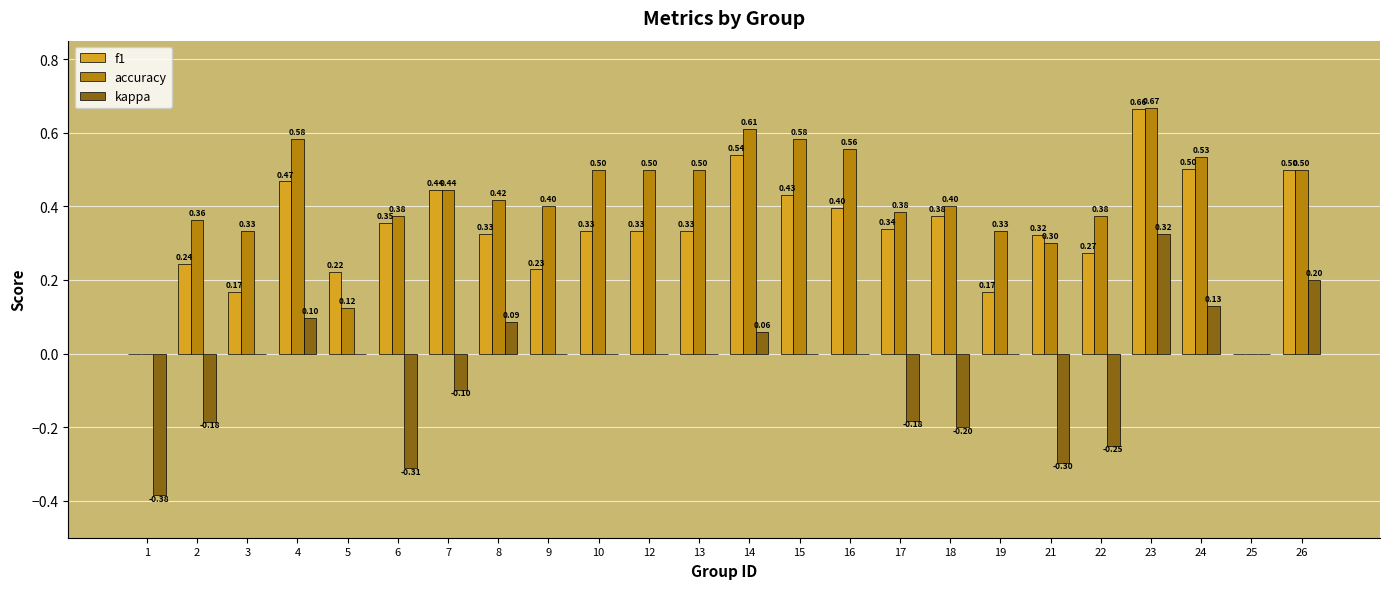

Which series has the largest range (max minus min)?

kappa